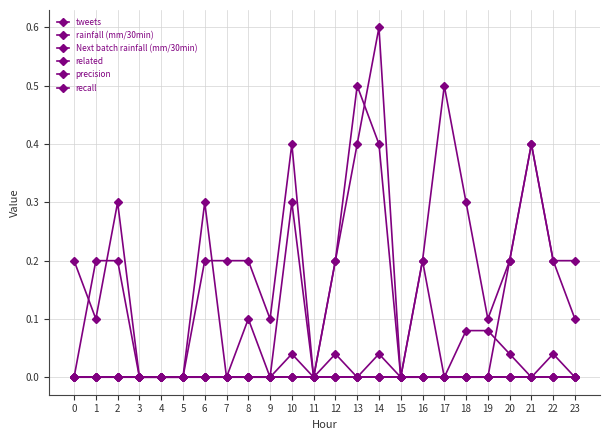

Is this an area chart (filled region under the line)?

No